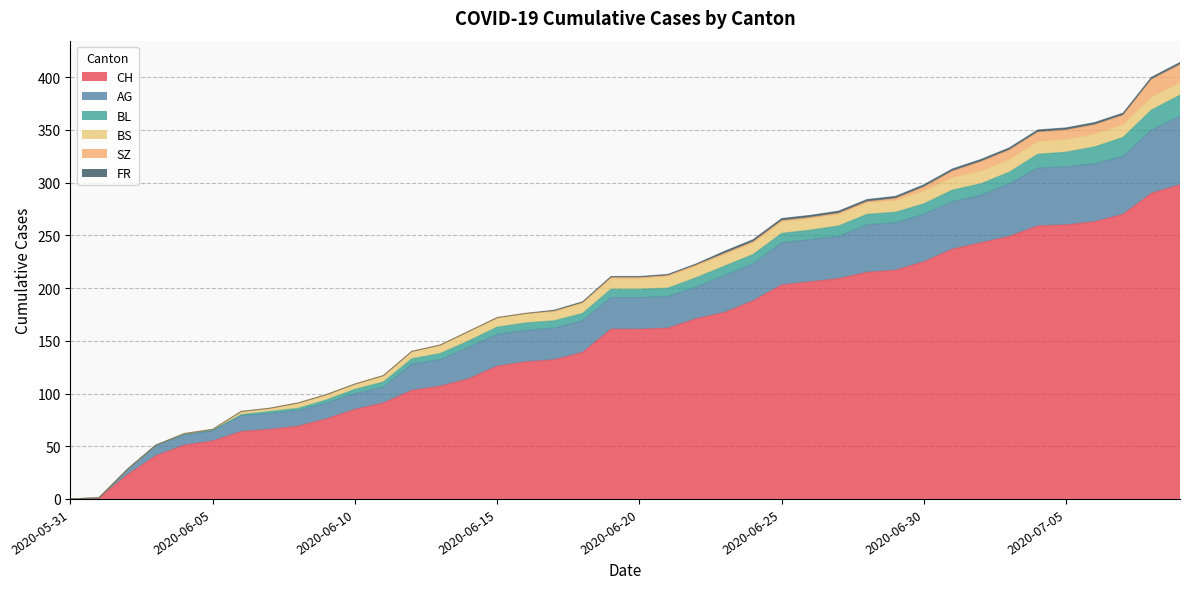

At which category is the sum across all series the highest?

2020-07-09